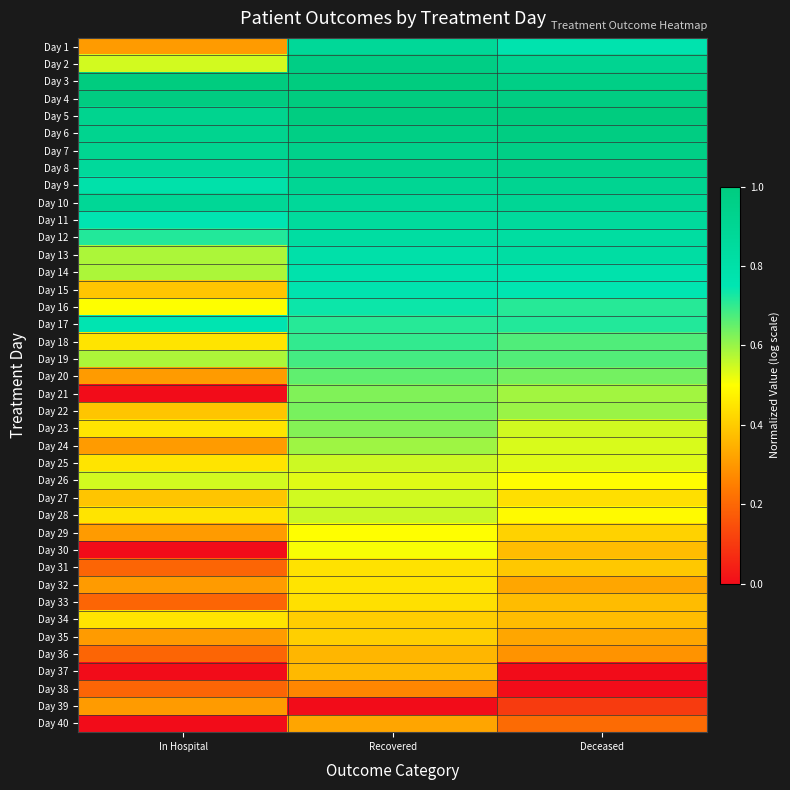

Reading left to right, transcribe all the data shown in this chart.

Day 1: In Hospital=0.3	Recovered=0.9	Deceased=0.8
Day 2: In Hospital=0.5	Recovered=1.0	Deceased=0.9
Day 3: In Hospital=1.0	Recovered=1.0	Deceased=1.0
Day 4: In Hospital=1.0	Recovered=1.0	Deceased=1.0
Day 5: In Hospital=0.9	Recovered=1.0	Deceased=1.0
Day 6: In Hospital=0.9	Recovered=1.0	Deceased=1.0
Day 7: In Hospital=0.9	Recovered=0.9	Deceased=1.0
Day 8: In Hospital=0.9	Recovered=0.9	Deceased=0.9
Day 9: In Hospital=0.8	Recovered=0.9	Deceased=0.9
Day 10: In Hospital=0.9	Recovered=0.9	Deceased=0.9
Day 11: In Hospital=0.8	Recovered=0.9	Deceased=0.9
Day 12: In Hospital=0.7	Recovered=0.8	Deceased=0.8
Day 13: In Hospital=0.6	Recovered=0.8	Deceased=0.8
Day 14: In Hospital=0.6	Recovered=0.8	Deceased=0.8
Day 15: In Hospital=0.4	Recovered=0.8	Deceased=0.8
Day 16: In Hospital=0.5	Recovered=0.7	Deceased=0.7
Day 17: In Hospital=0.8	Recovered=0.7	Deceased=0.7
Day 18: In Hospital=0.4	Recovered=0.7	Deceased=0.7
Day 19: In Hospital=0.6	Recovered=0.7	Deceased=0.7
Day 20: In Hospital=0.3	Recovered=0.7	Deceased=0.6
Day 21: In Hospital=0.0	Recovered=0.6	Deceased=0.6
Day 22: In Hospital=0.4	Recovered=0.6	Deceased=0.6
Day 23: In Hospital=0.4	Recovered=0.6	Deceased=0.5
Day 24: In Hospital=0.3	Recovered=0.6	Deceased=0.5
Day 25: In Hospital=0.4	Recovered=0.5	Deceased=0.5
Day 26: In Hospital=0.5	Recovered=0.5	Deceased=0.5
Day 27: In Hospital=0.4	Recovered=0.5	Deceased=0.4
Day 28: In Hospital=0.4	Recovered=0.6	Deceased=0.5
Day 29: In Hospital=0.3	Recovered=0.5	Deceased=0.4
Day 30: In Hospital=0.0	Recovered=0.5	Deceased=0.4
Day 31: In Hospital=0.2	Recovered=0.4	Deceased=0.4
Day 32: In Hospital=0.3	Recovered=0.4	Deceased=0.3
Day 33: In Hospital=0.2	Recovered=0.4	Deceased=0.4
Day 34: In Hospital=0.4	Recovered=0.4	Deceased=0.4
Day 35: In Hospital=0.3	Recovered=0.4	Deceased=0.3
Day 36: In Hospital=0.2	Recovered=0.4	Deceased=0.3
Day 37: In Hospital=0.0	Recovered=0.4	Deceased=0.0
Day 38: In Hospital=0.2	Recovered=0.3	Deceased=0.0
Day 39: In Hospital=0.3	Recovered=0.0	Deceased=0.1
Day 40: In Hospital=0.0	Recovered=0.3	Deceased=0.2